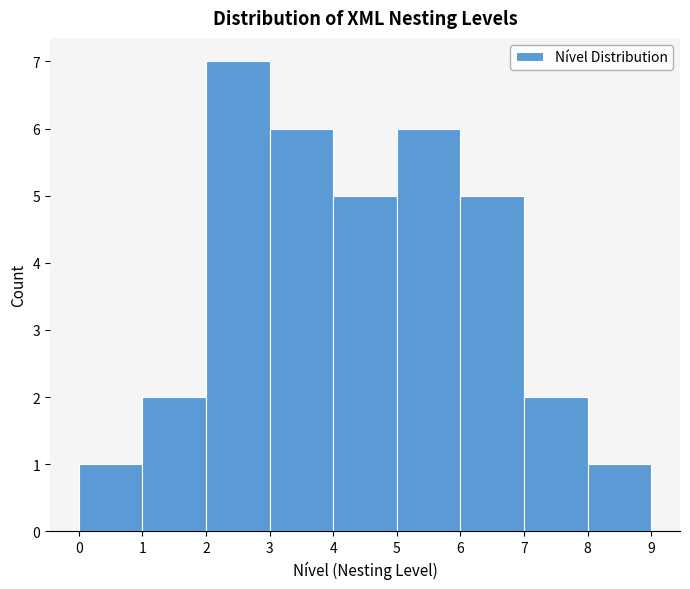

Reading left to right, transcribe this chart: for each bar, give the range it covers on the x-axis and its height. The values are not printed on the chart, so give them approximately, as read against the axis.

0 to 1: 1
1 to 2: 2
2 to 3: 7
3 to 4: 6
4 to 5: 5
5 to 6: 6
6 to 7: 5
7 to 8: 2
8 to 9: 1